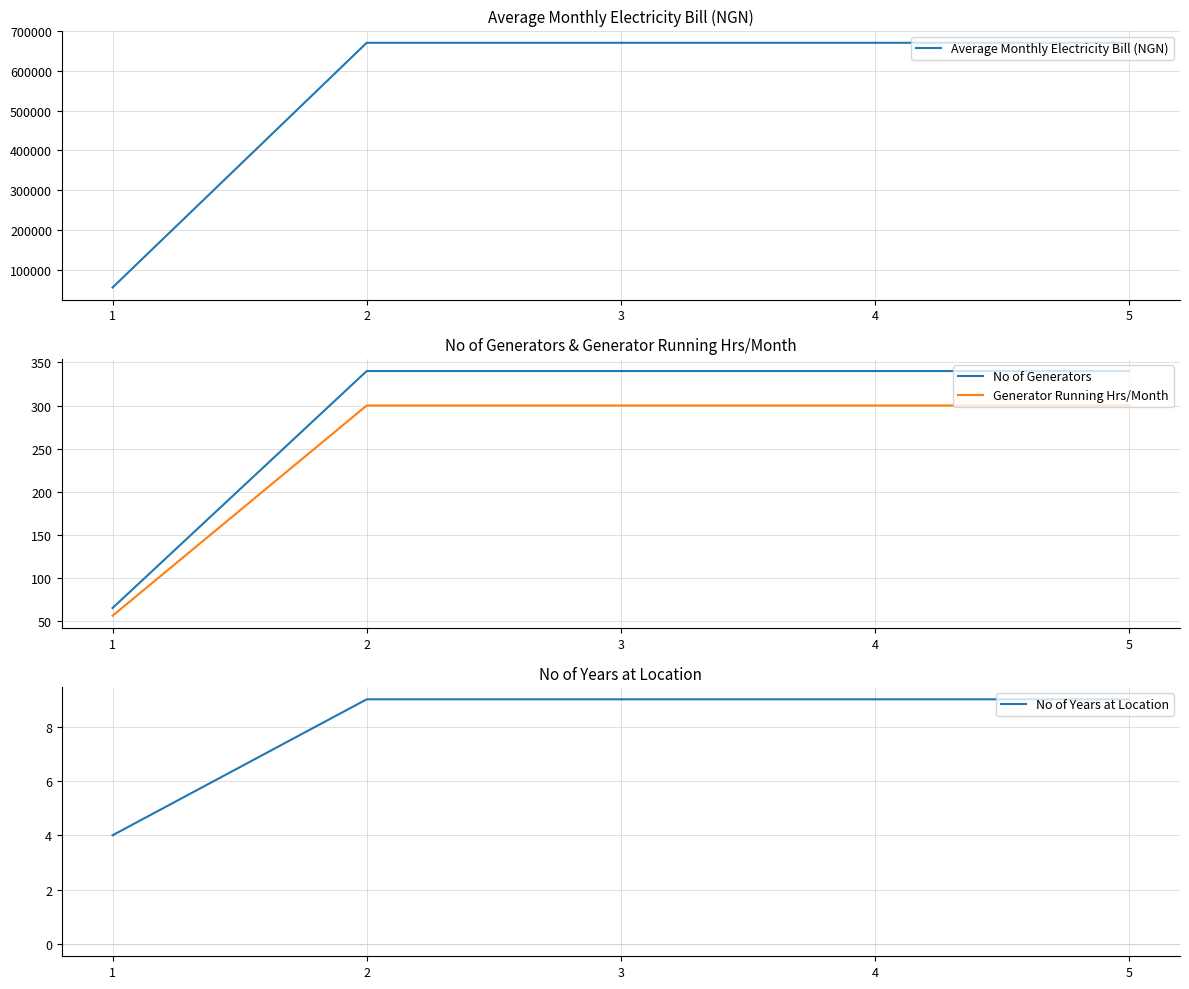

Reading right to left, what are all the values shown in this chart?

Average Monthly Electricity Bill (NGN): 5=670000	4=670000	3=670000	2=670000	1=55758
No of Generators: 5=340	4=340	3=340	2=340	1=65
Generator Running Hrs/Month: 5=300	4=300	3=300	2=300	1=56
No of Years at Location: 5=9	4=9	3=9	2=9	1=4